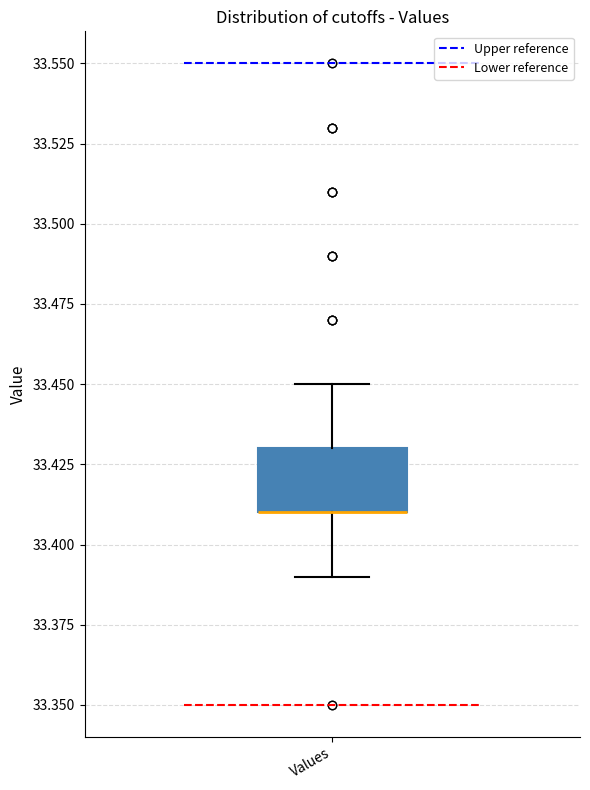

Transcribe this box plot: give where the median line is, the range the box spans, and where the two whiskers end, as read against the y-axis. The values are not printed on the chart, so give them approximately, as read against the axis.

median 33.41 (drawn on the box's lower edge), box 33.41 to 33.43, whiskers 33.39 to 33.45